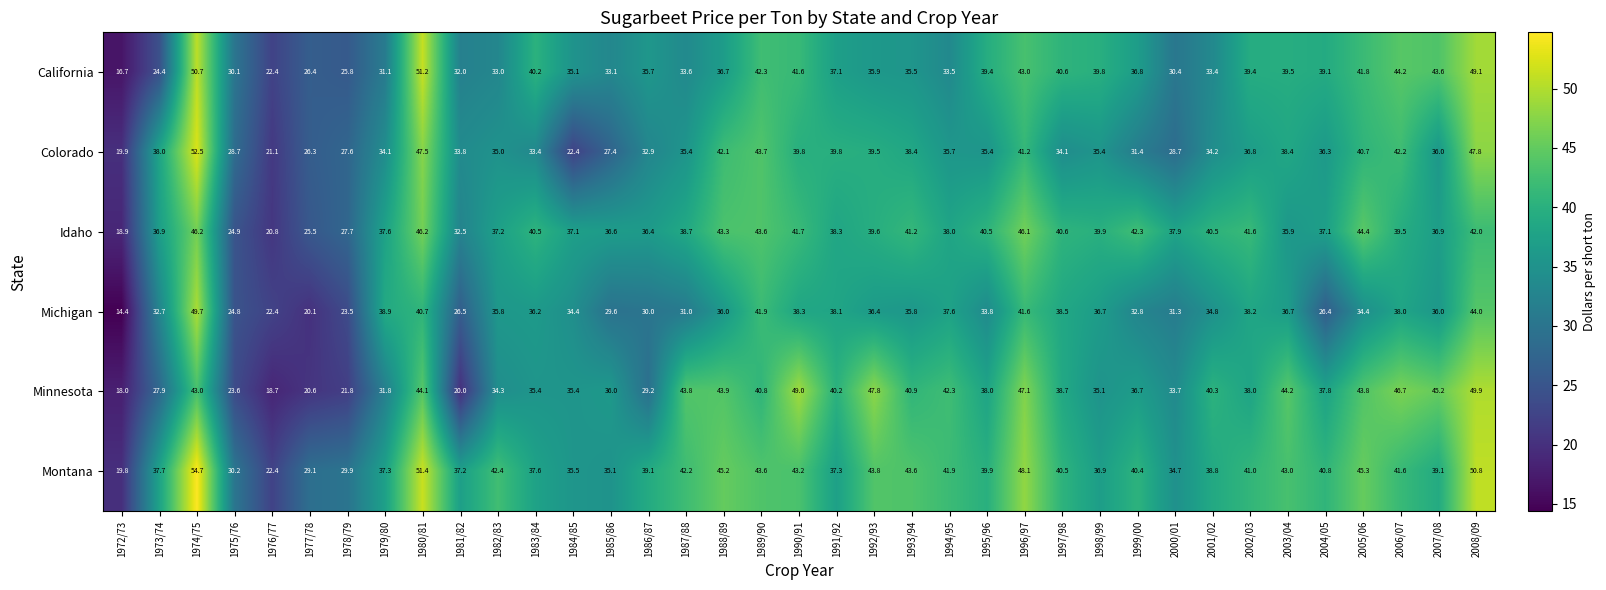

At which label is Minnesota closest to 33?

2000/01